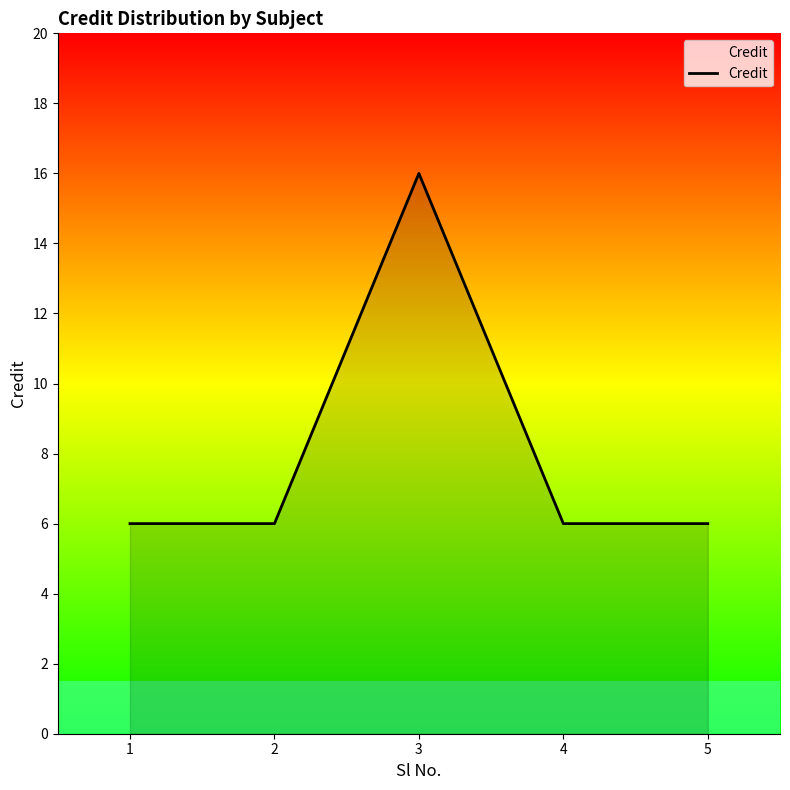

At which category does the data reach its first local peak?

3